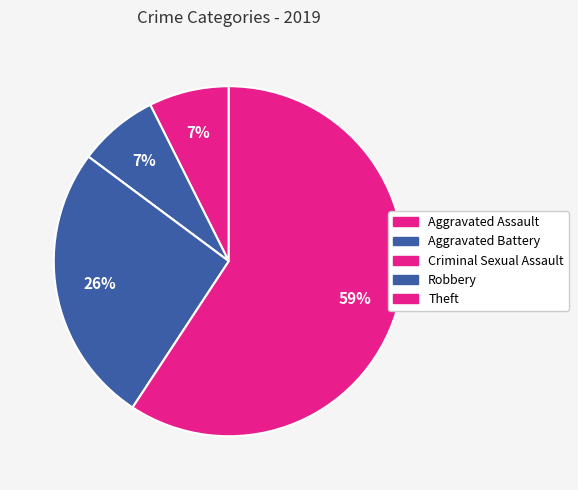

To the nearest percent, what portion does Aggravated Assault represent?

7%